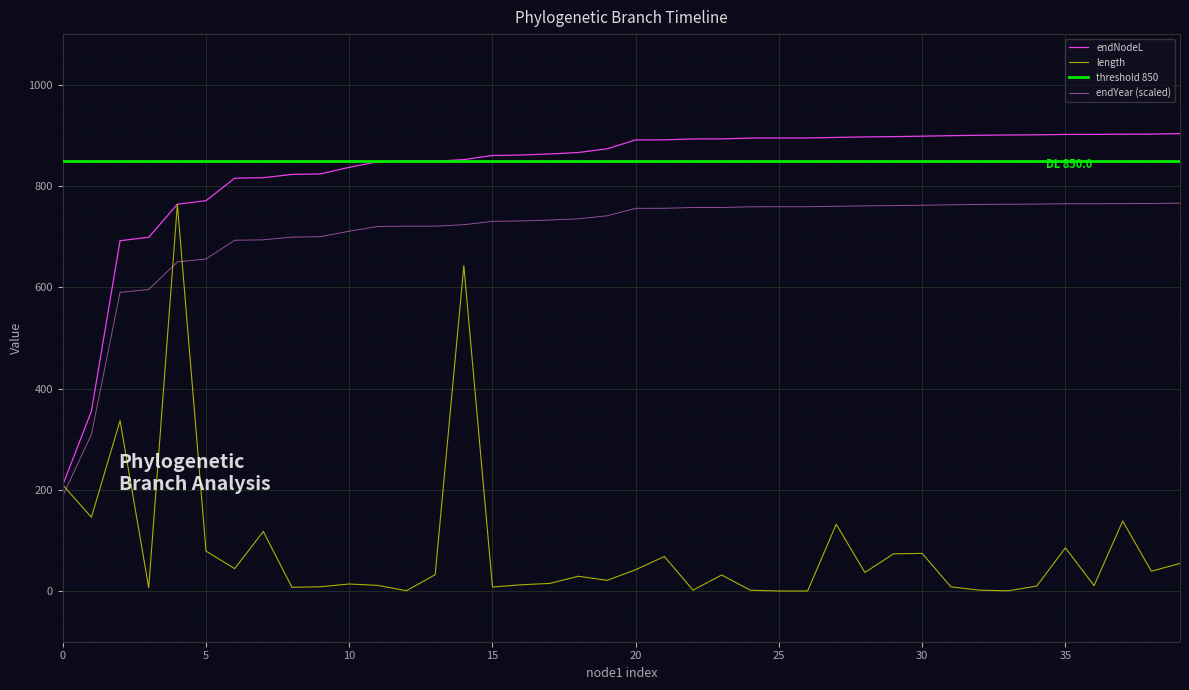

What is the average value of the endNodeL series?

832.1